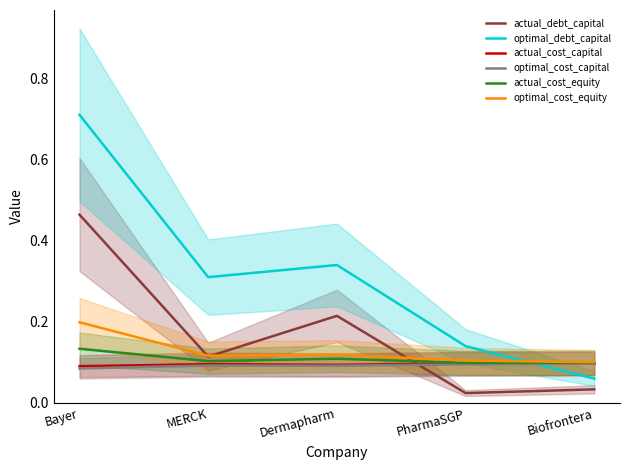

Read the optimal_cost_capital value at MERCK.

0.1